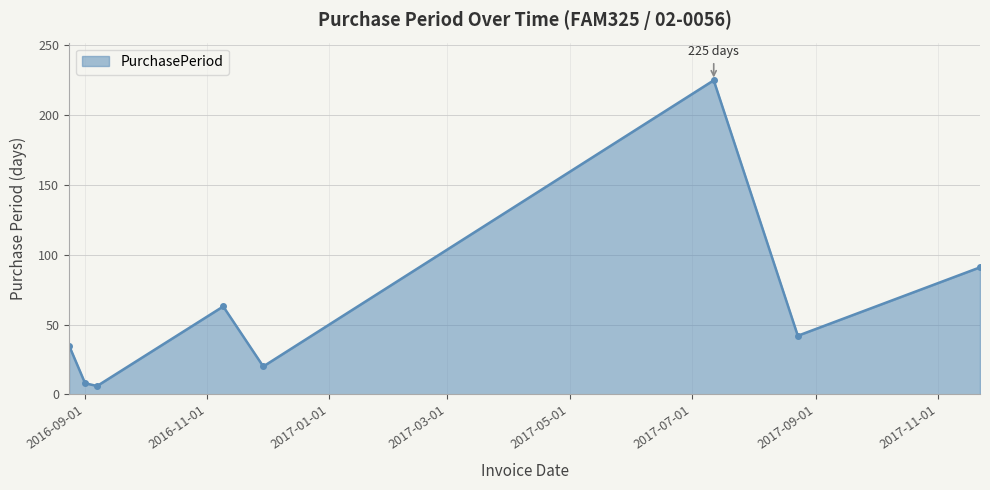

What is the smallest value displayed?

6